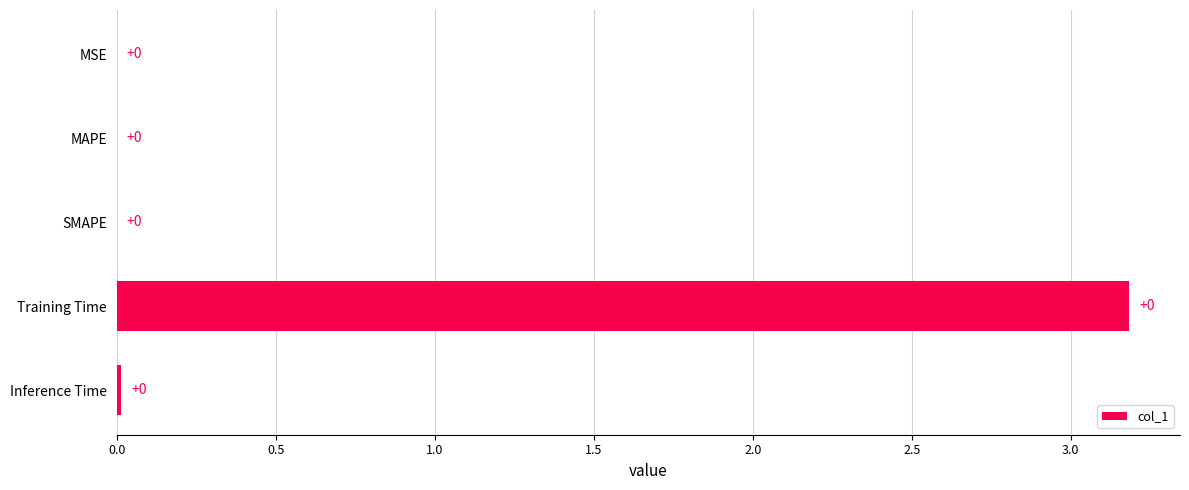

Which has a higher value, Training Time or SMAPE?

Training Time